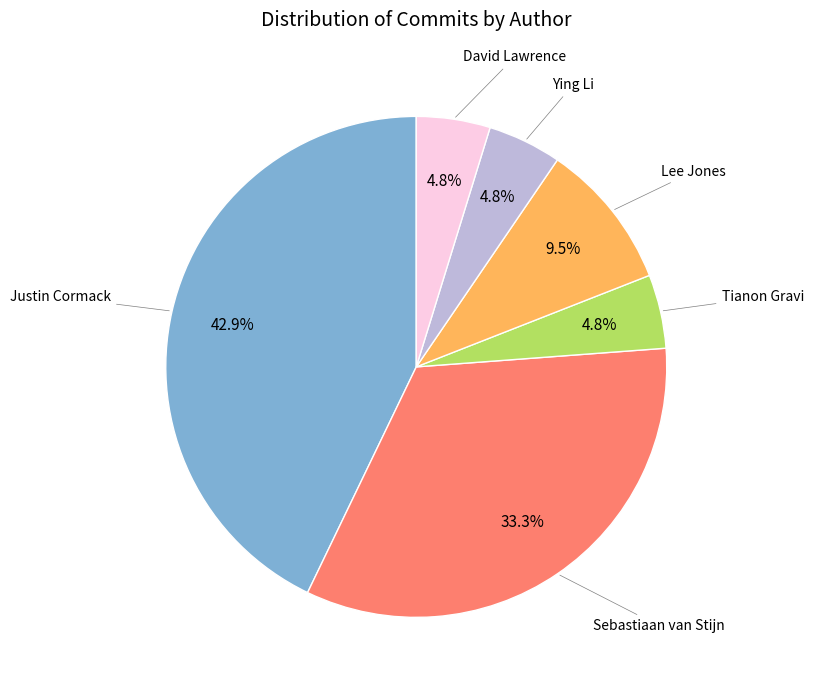

Does any single category account for the majority?

No